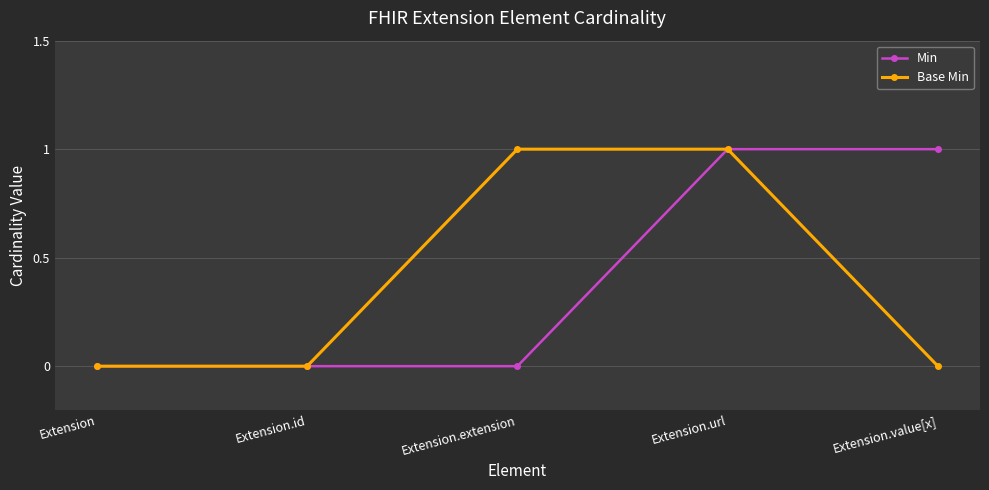

Count the number of data series in this chart.

2